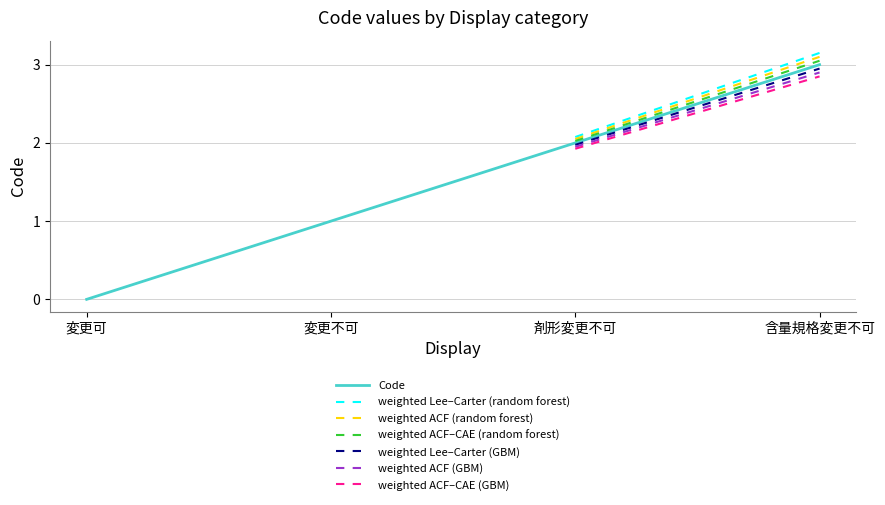

Reading right to left, what are all the values shown in this chart?

3	2	1	0